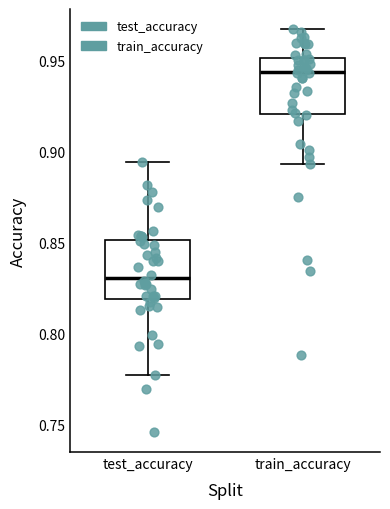

Reading left to right, transcribe this box plot: for each box, give where its median line is, the range the box spans, and where its two whiskers end, as read against the y-axis. The values are not printed on the chart, so give them approximately, as read against the axis.

test_accuracy: median 0.830, box 0.820 to 0.850, whiskers 0.775 to 0.895
train_accuracy: median 0.945, box 0.920 to 0.950, whiskers 0.895 to 0.965